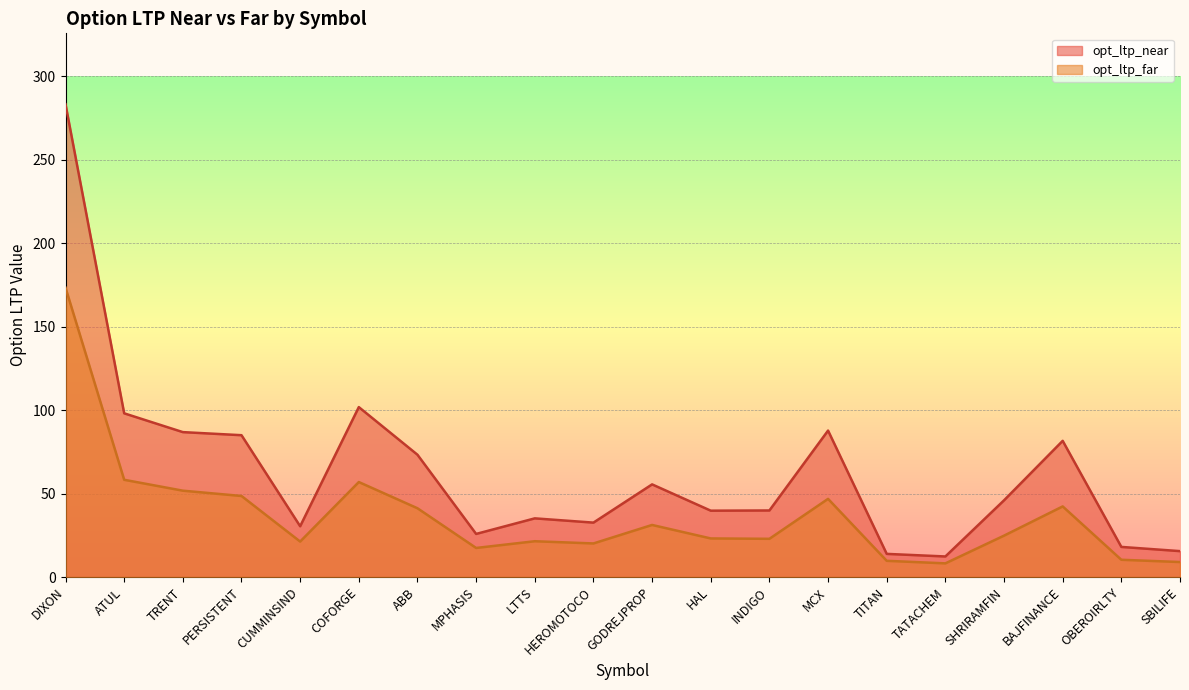

Does the chart display data point markers on the line(s)?

No